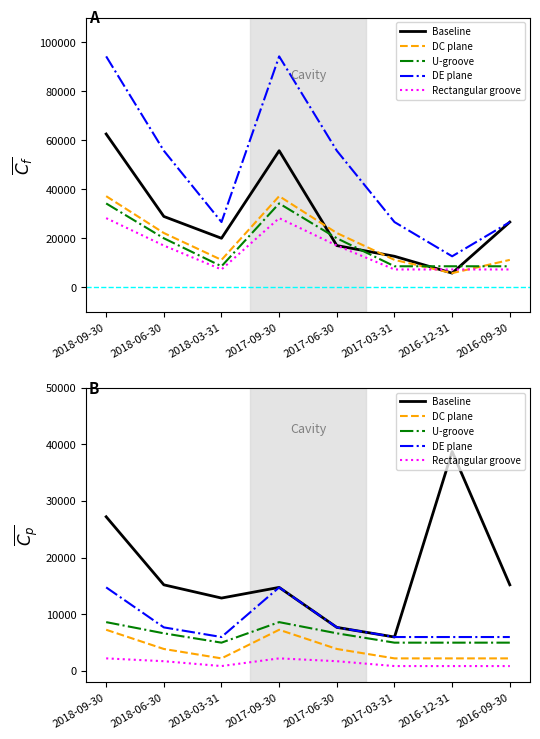

Does the chart display data point markers on the line(s)?

No